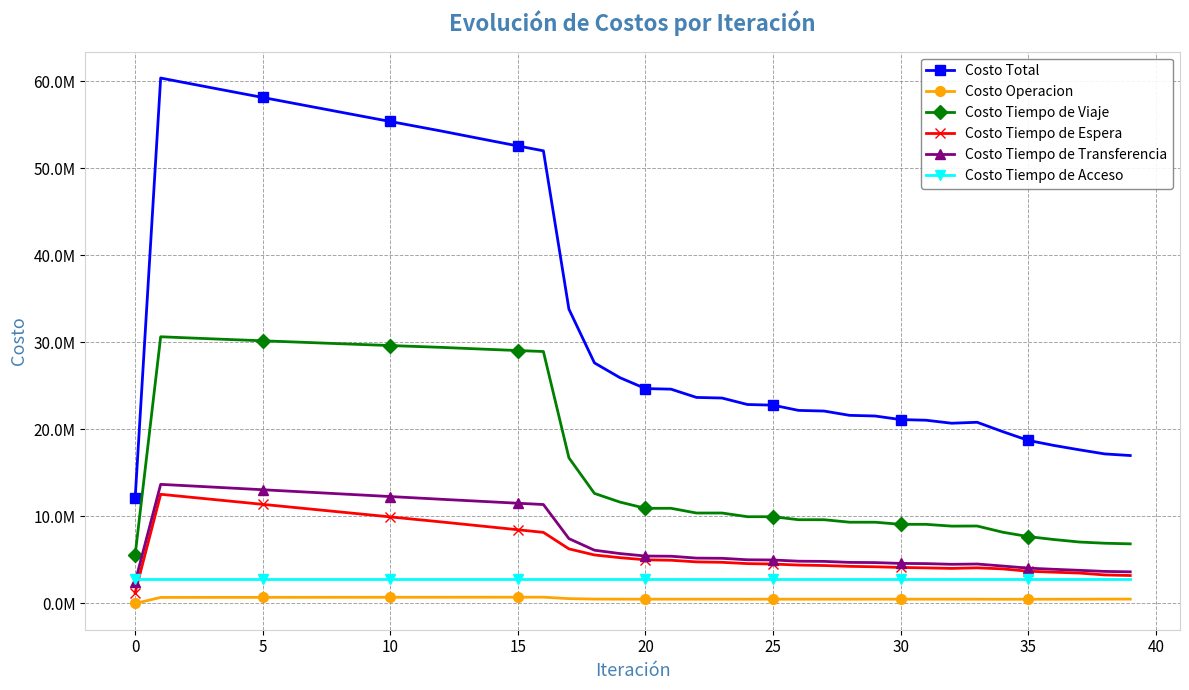

Does the chart have visible grid lines?

Yes